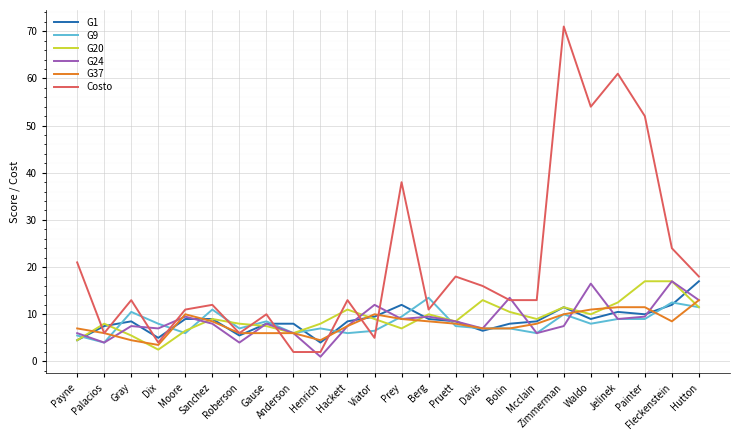

Reading right to left, transcribe all the data shown in this chart.

G1: Hutton=17.0	Fleckenstein=12.0	Painter=10.0	Jelinek=10.5	Waldo=9.0	Zimmerman=11.5	Mcclain=8.5	Bolin=8.0	Davis=6.5	Pruett=8.5	Berg=9.0	Prey=12.0	Viator=9.5	Hackett=8.5	Henrich=4.0	Anderson=8.0	Gause=8.0	Roberson=5.5	Sanchez=9.0	Moore=9.0	Dix=5.0	Gray=8.5	Palacios=7.5	Payne=4.5
G9: Hutton=11.5	Fleckenstein=12.5	Painter=9.0	Jelinek=9.0	Waldo=8.0	Zimmerman=10.0	Mcclain=6.0	Bolin=7.0	Davis=7.0	Pruett=7.5	Berg=13.5	Prey=9.5	Viator=6.5	Hackett=6.0	Henrich=7.0	Anderson=6.0	Gause=8.5	Roberson=7.0	Sanchez=11.0	Moore=6.0	Dix=8.0	Gray=10.5	Palacios=4.0	Payne=5.5
G20: Hutton=11.5	Fleckenstein=17.0	Painter=17.0	Jelinek=12.5	Waldo=10.0	Zimmerman=11.5	Mcclain=9.0	Bolin=10.5	Davis=13.0	Pruett=8.5	Berg=10.0	Prey=7.0	Viator=9.0	Hackett=11.0	Henrich=8.0	Anderson=6.0	Gause=7.5	Roberson=8.0	Sanchez=9.0	Moore=6.5	Dix=2.5	Gray=5.5	Palacios=8.0	Payne=4.5
G24: Hutton=13.0	Fleckenstein=17.0	Painter=9.5	Jelinek=9.0	Waldo=16.5	Zimmerman=7.5	Mcclain=6.0	Bolin=13.5	Davis=7.0	Pruett=8.5	Berg=9.5	Prey=9.0	Viator=12.0	Hackett=7.5	Henrich=1.0	Anderson=6.0	Gause=8.0	Roberson=4.0	Sanchez=8.0	Moore=9.5	Dix=7.0	Gray=7.5	Palacios=4.0	Payne=6.0
G37: Hutton=13.0	Fleckenstein=8.5	Painter=11.5	Jelinek=11.5	Waldo=11.0	Zimmerman=10.0	Mcclain=8.0	Bolin=7.0	Davis=7.0	Pruett=8.0	Berg=8.5	Prey=9.0	Viator=10.0	Hackett=7.5	Henrich=4.5	Anderson=6.0	Gause=6.0	Roberson=6.0	Sanchez=8.5	Moore=10.0	Dix=3.5	Gray=4.5	Palacios=6.0	Payne=7.0
Costo: Hutton=18.0	Fleckenstein=24.0	Painter=52.0	Jelinek=61.0	Waldo=54.0	Zimmerman=71.0	Mcclain=13.0	Bolin=13.0	Davis=16.0	Pruett=18.0	Berg=11.0	Prey=38.0	Viator=5.0	Hackett=13.0	Henrich=2.0	Anderson=2.0	Gause=10.0	Roberson=6.0	Sanchez=12.0	Moore=11.0	Dix=4.0	Gray=13.0	Palacios=6.0	Payne=21.0